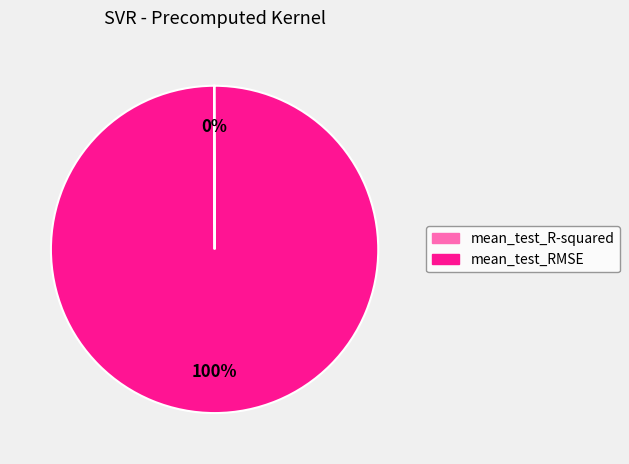

Is there a majority slice in this chart?

Yes